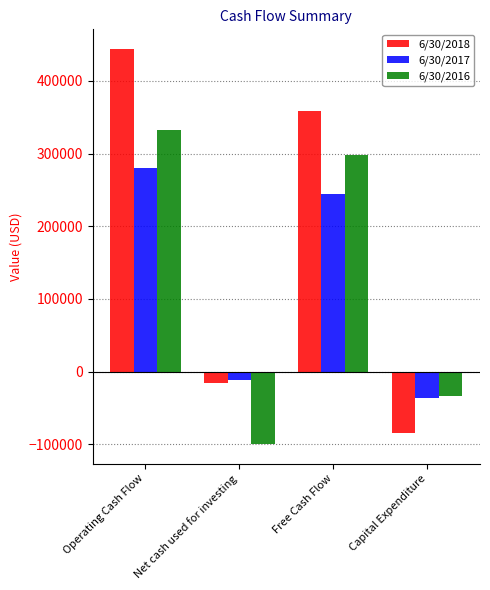

What is the value of the 6/30/2017 bar at the 2nd from the left?

-11512